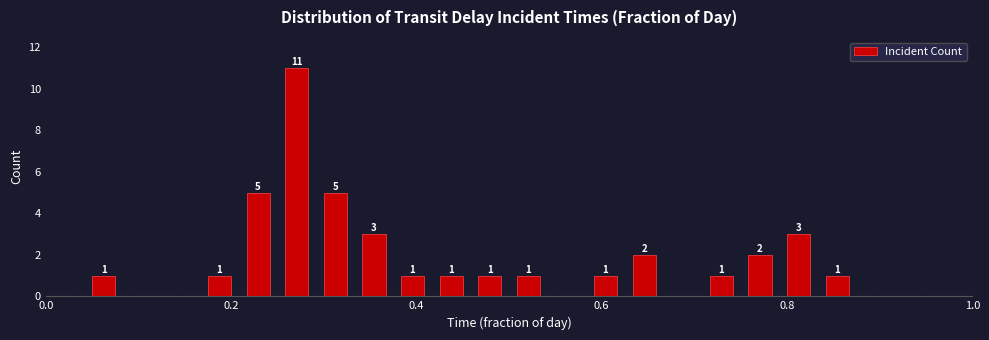

Around what value on the x-axis is the tallest bar? Give the approximate position of its centre, as read against the axis.

0.28